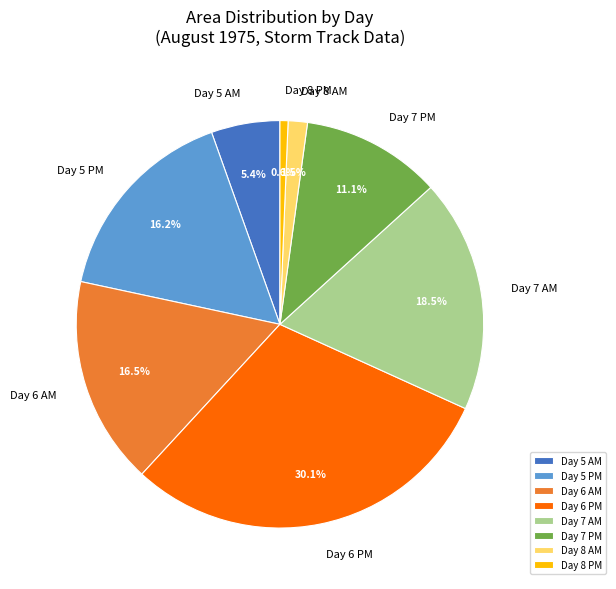

How many segments does this pie chart have?

8